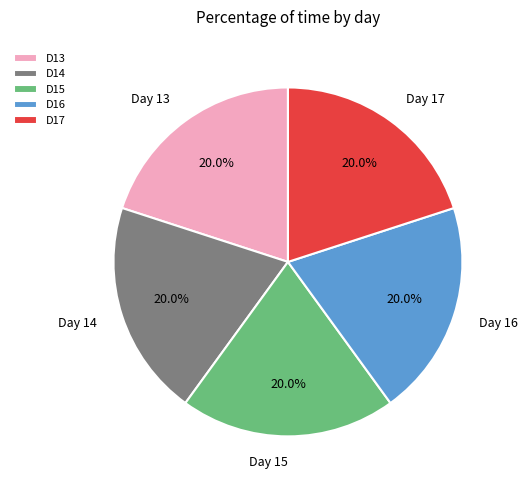

How much of the chart is everything except Day 17?

80.0%